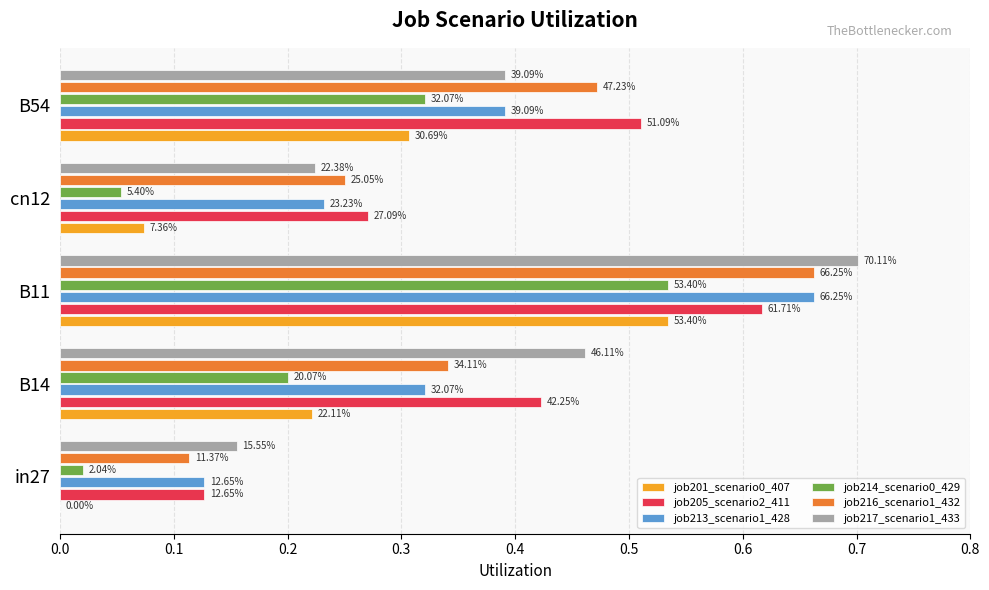

Are the bars horizontal?

Yes